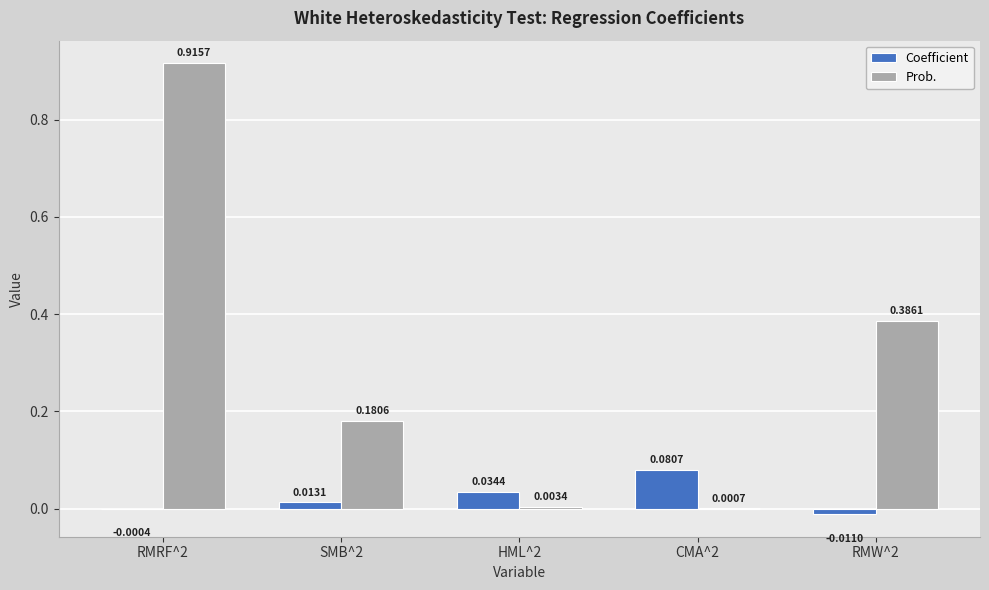

Is the value of Coefficient at CMA^2 greater than the value of Prob. at RMRF^2?

No